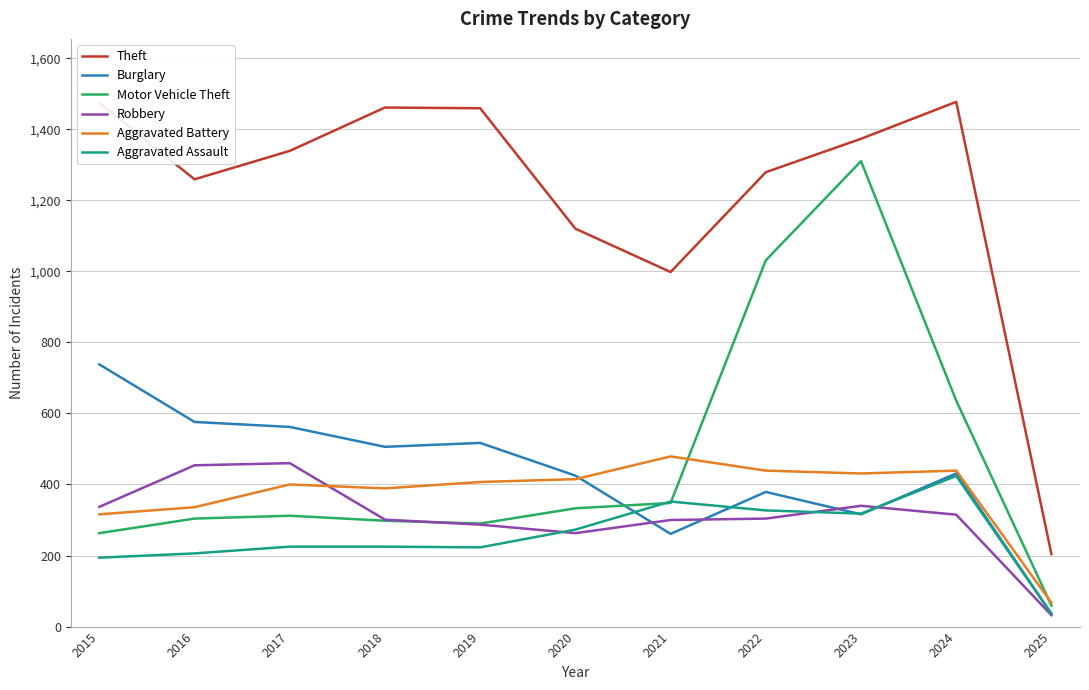

Which series has the largest range (max minus min)?

Theft